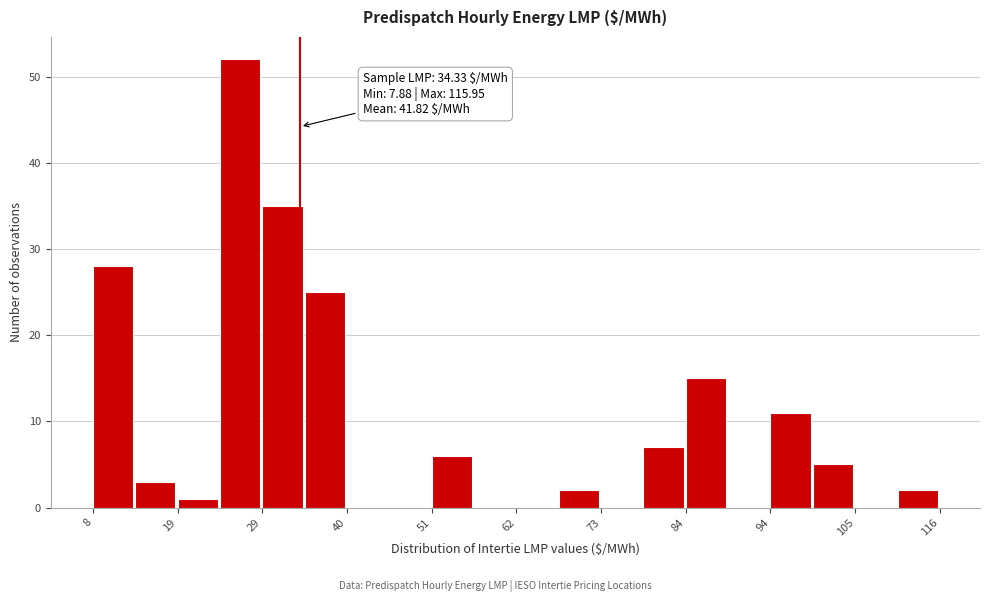

Around what value on the x-axis is the tallest bar? Give the approximate position of its centre, as read against the axis.

26